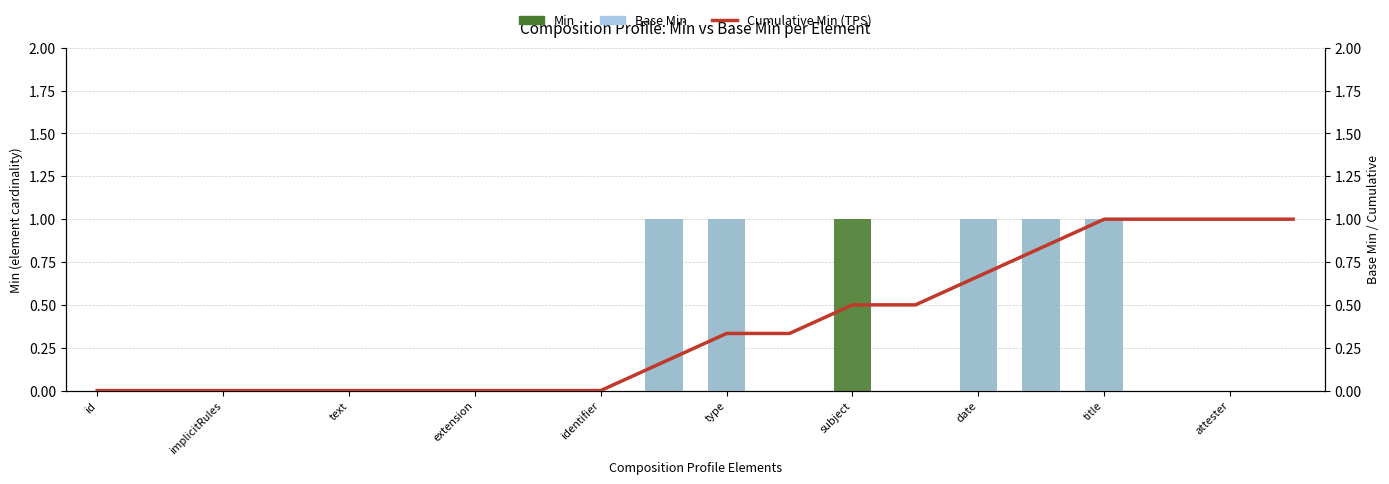

At which label does Min reach its minimum?

id